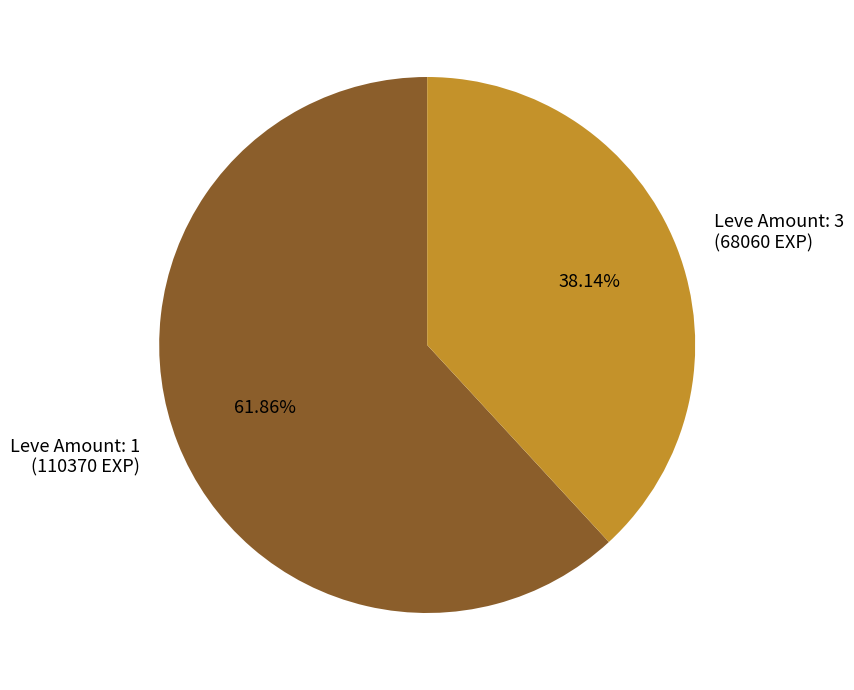

Which has a higher value, Leve Amount: 3 (68060 EXP) or Leve Amount: 1 (110370 EXP)?

Leve Amount: 1 (110370 EXP)